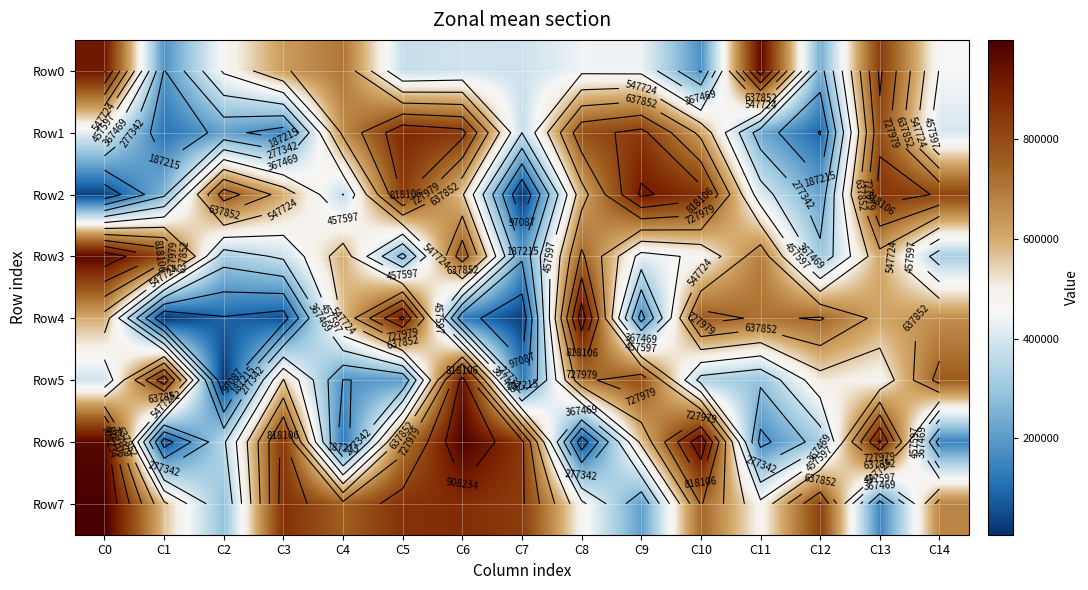

What is the difference between the Row1 values at C10 and C1?

498721